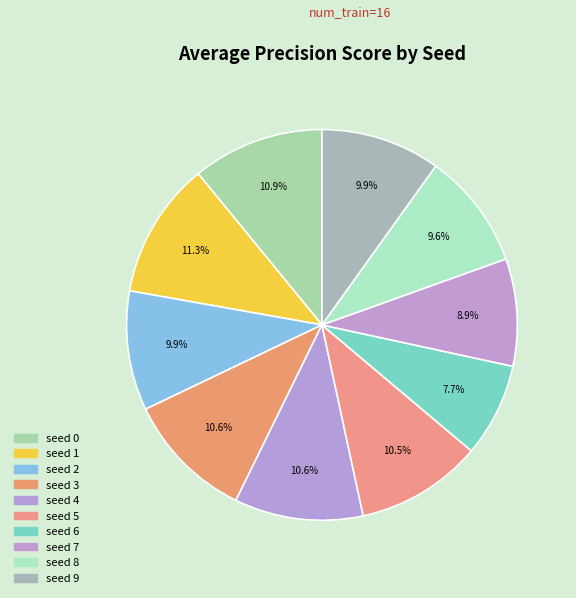

How many segments does this pie chart have?

10